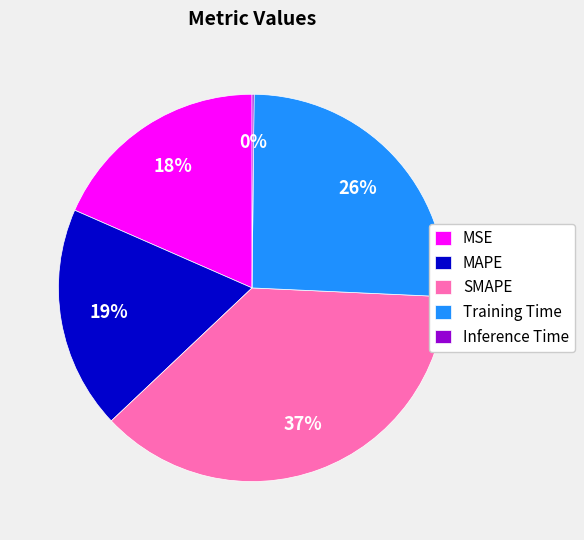

What percentage is the MSE slice, to the nearest percent?

18%